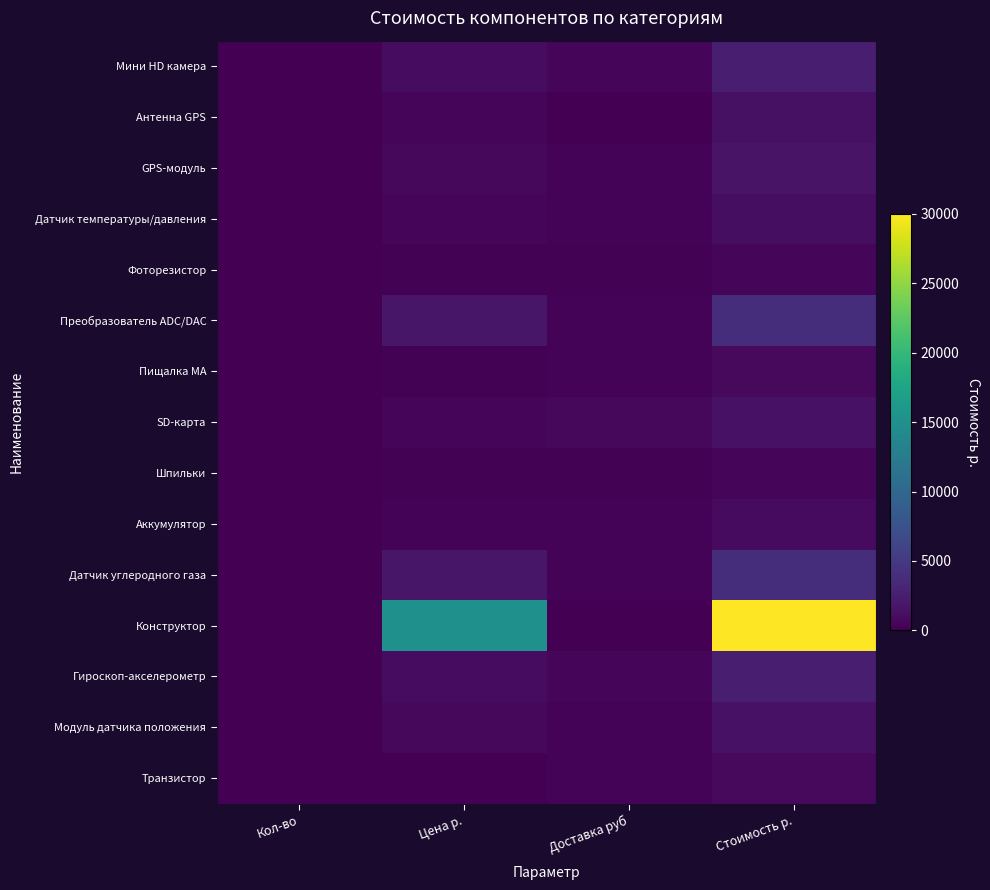

How many categories are shown in the chart?

4